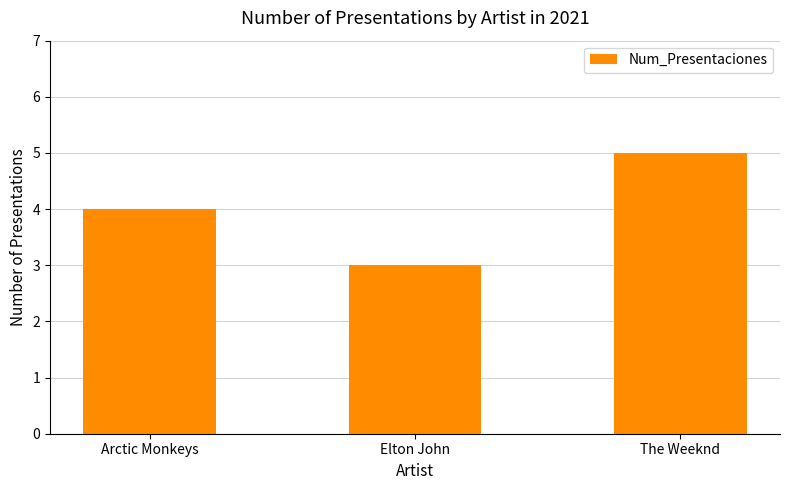

What is the difference between the maximum and second lowest values?

1